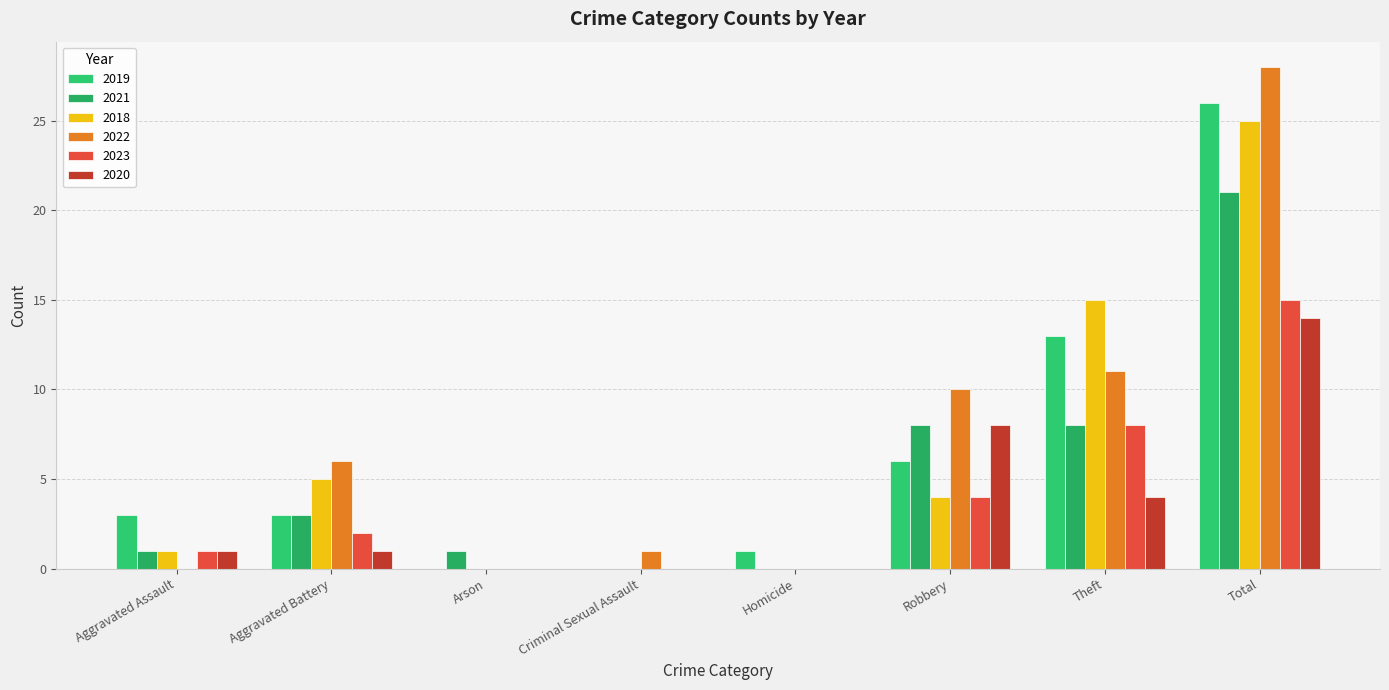

How many categories are shown in the chart?

8